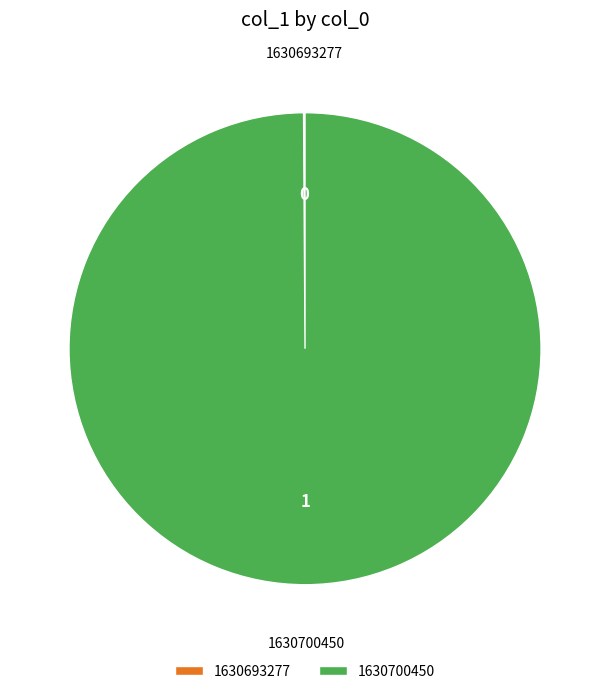

Is 1630700450 the majority of the pie?

Yes